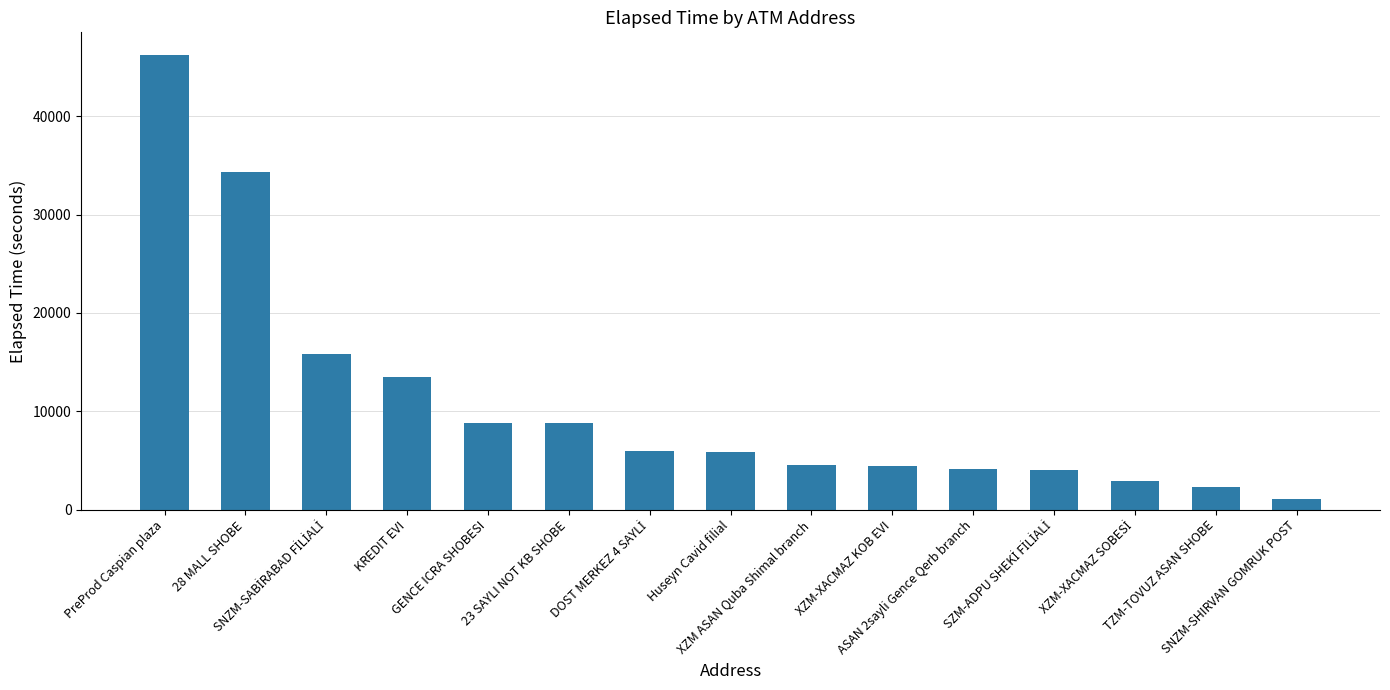

What is the greatest value displayed?

46244